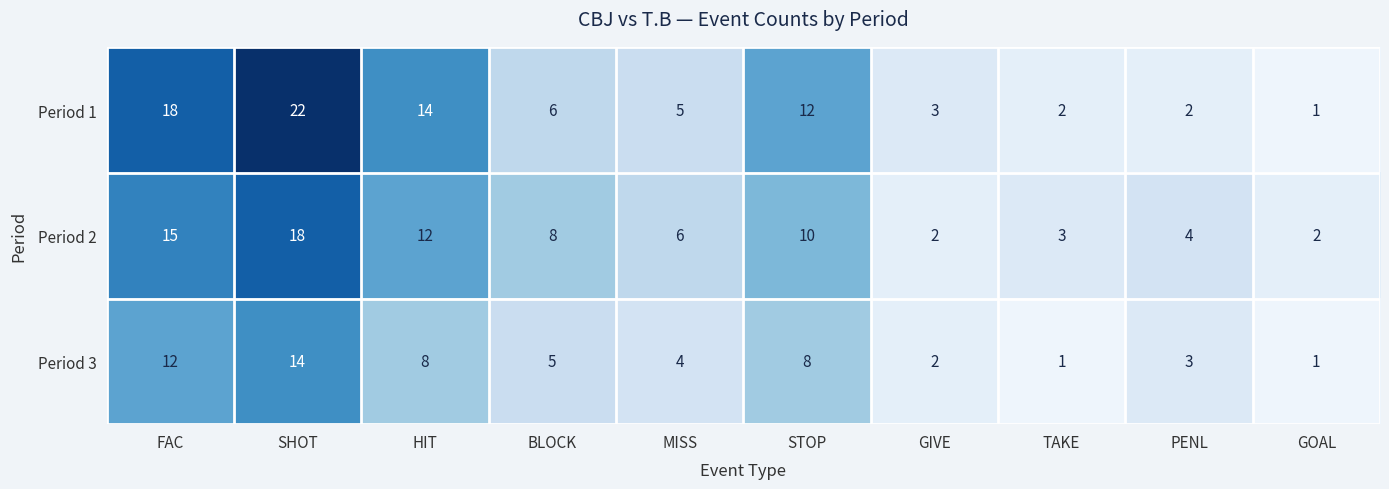

At which label is Period 1 closest to 11?

STOP